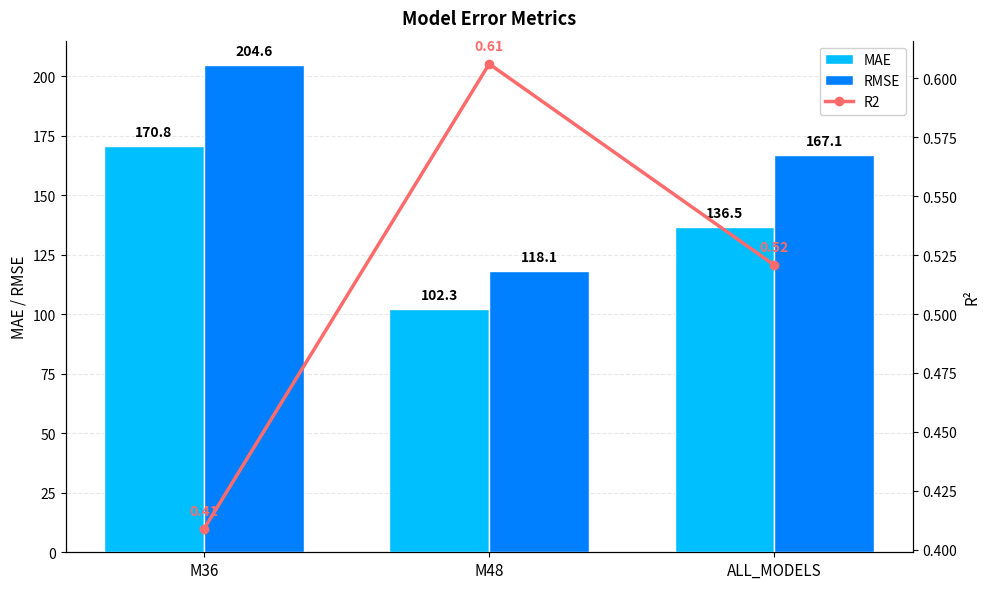

Is it true that RMSE equals 118.1 at M48?

True